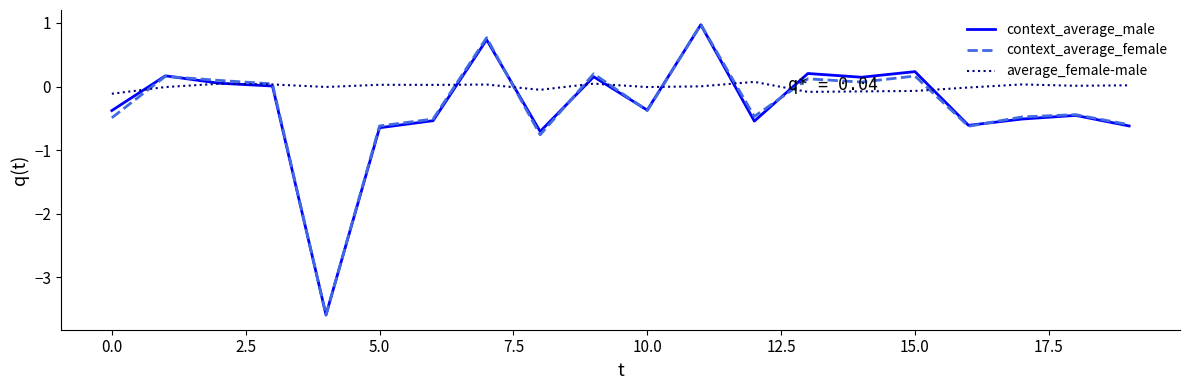

What is the minimum value shown in the chart?

-3.6